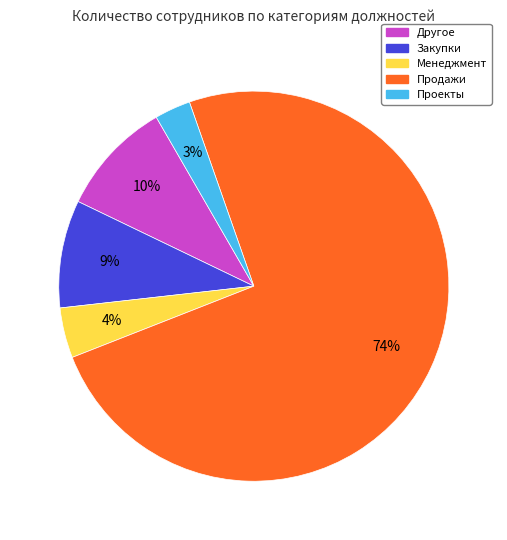

To the nearest percent, what is the difference between the Менеджмент and Закупки slice percentages?

5%